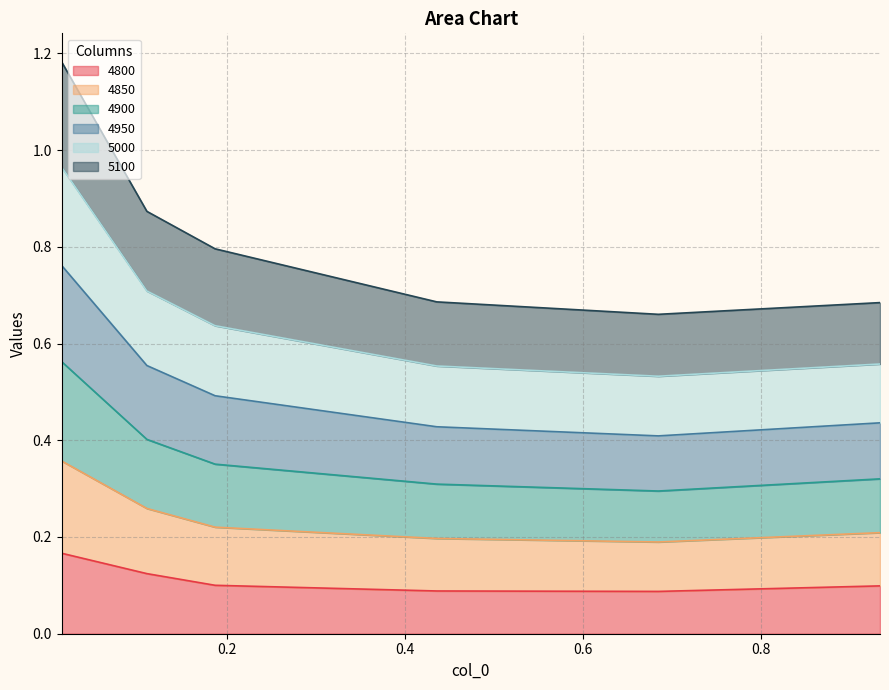

What is the label of the 6th point from the left?

0.9342465753424658